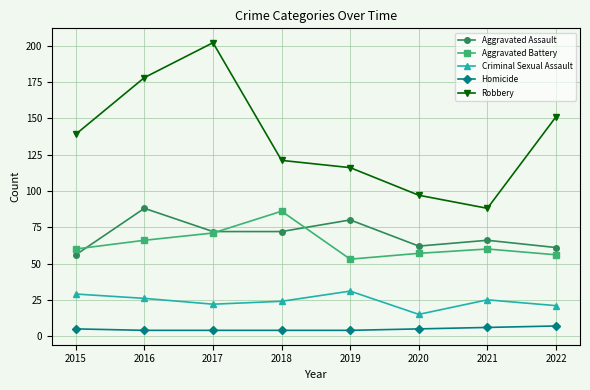

How many distinct data groups are displayed?

5